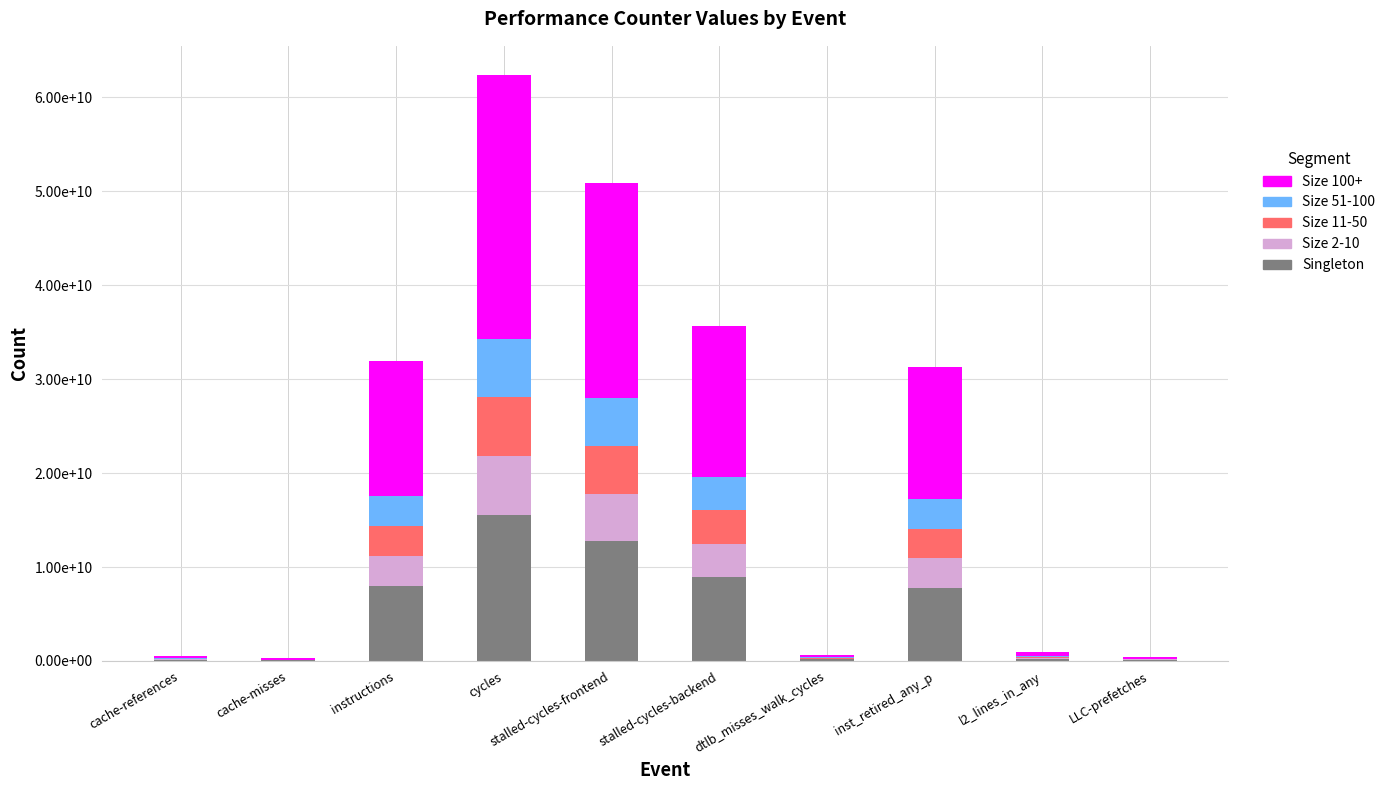

Are the bars horizontal?

No